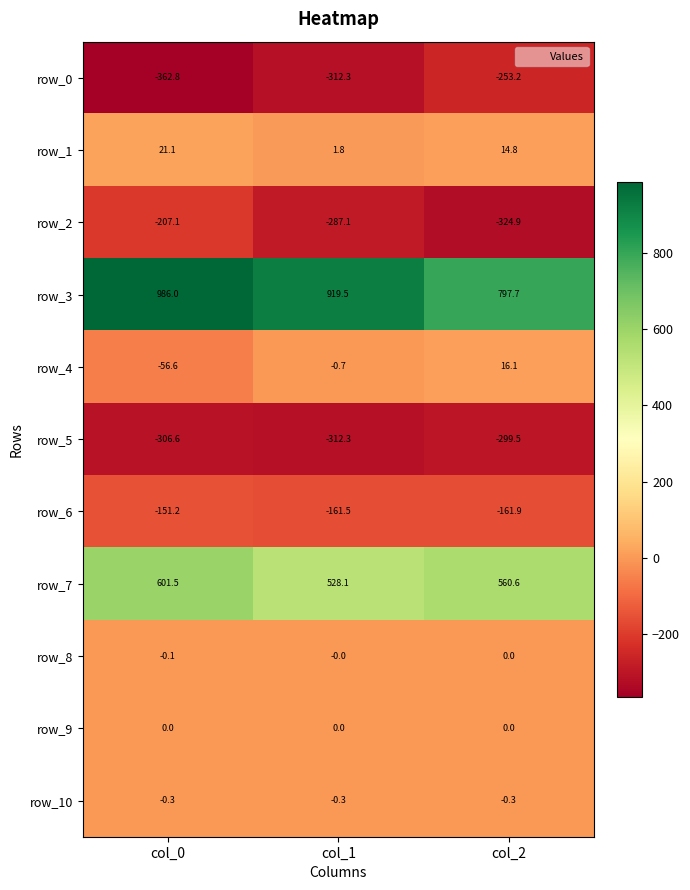

The value of row_4 at col_1 is -0.7. True or false?

True